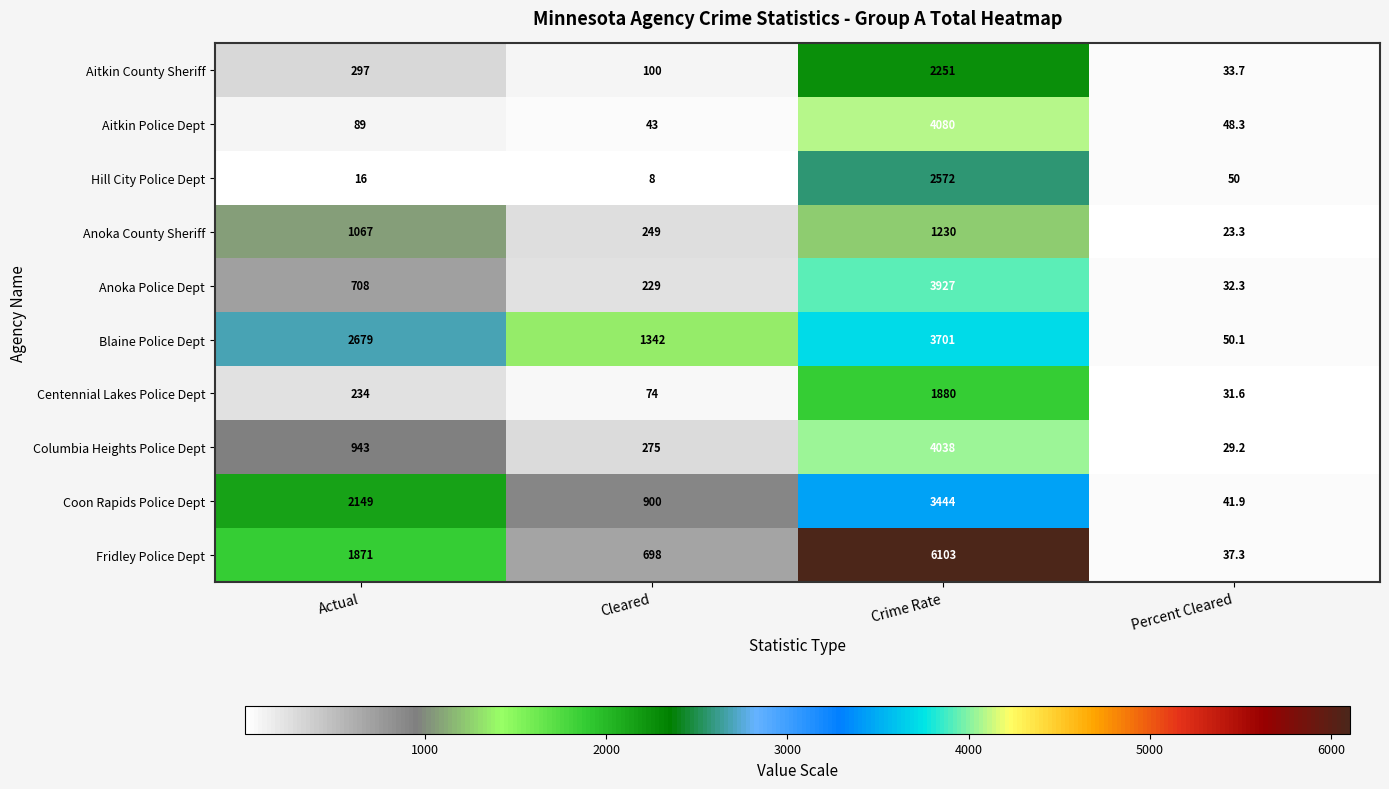

The Anoka Police Dept series shows 229.0 at Cleared. True or false?

True